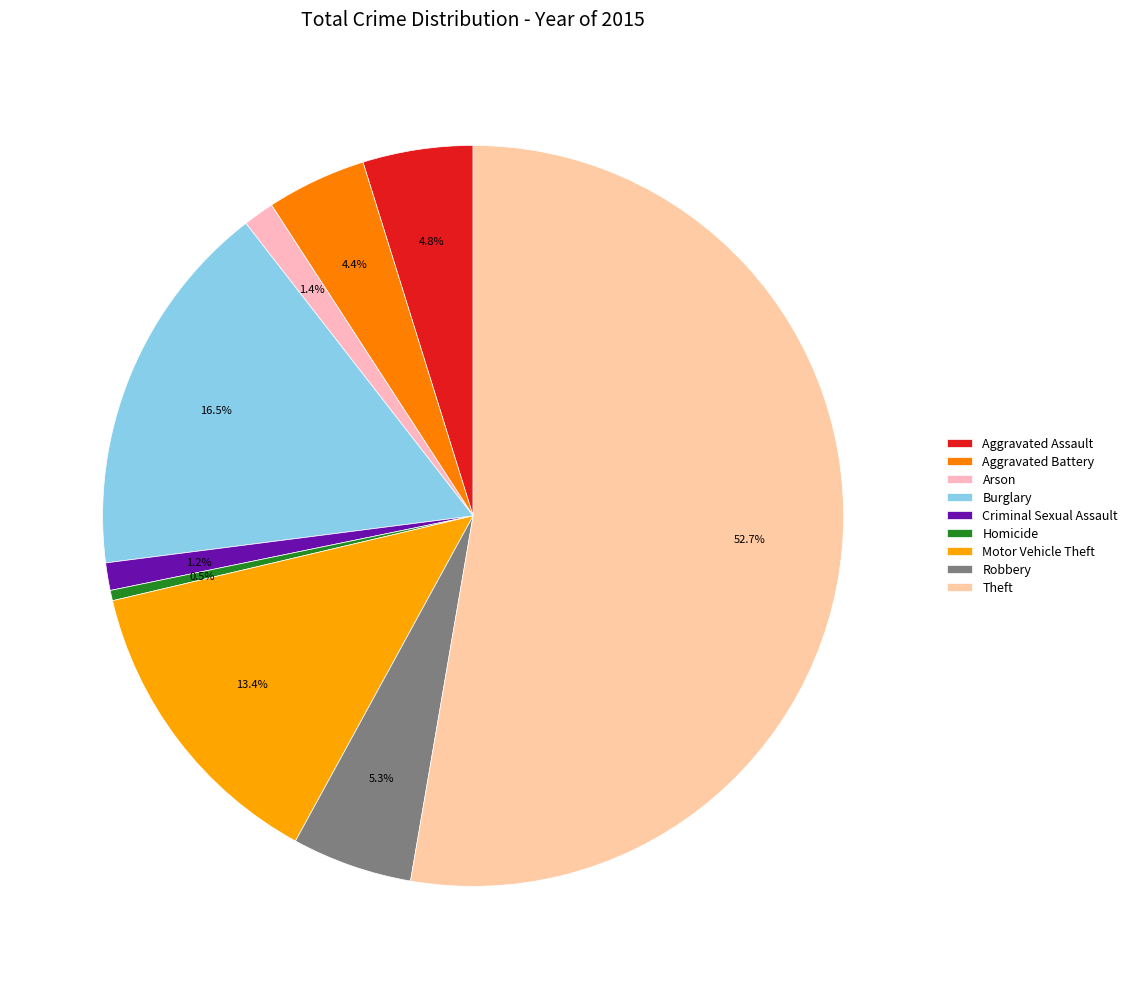

Which has a higher value, Aggravated Battery or Robbery?

Robbery